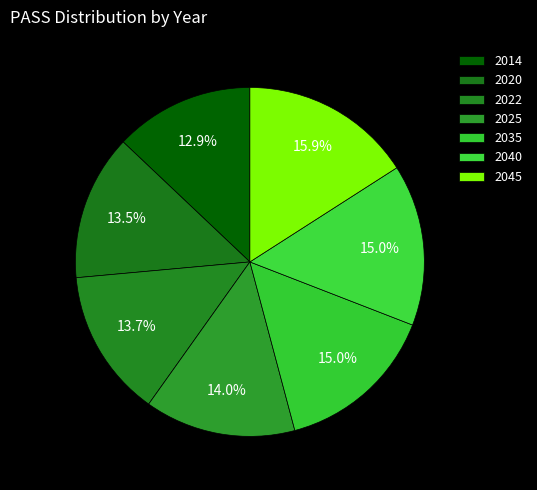

Is it true that 2022 is 14% of the pie?

True